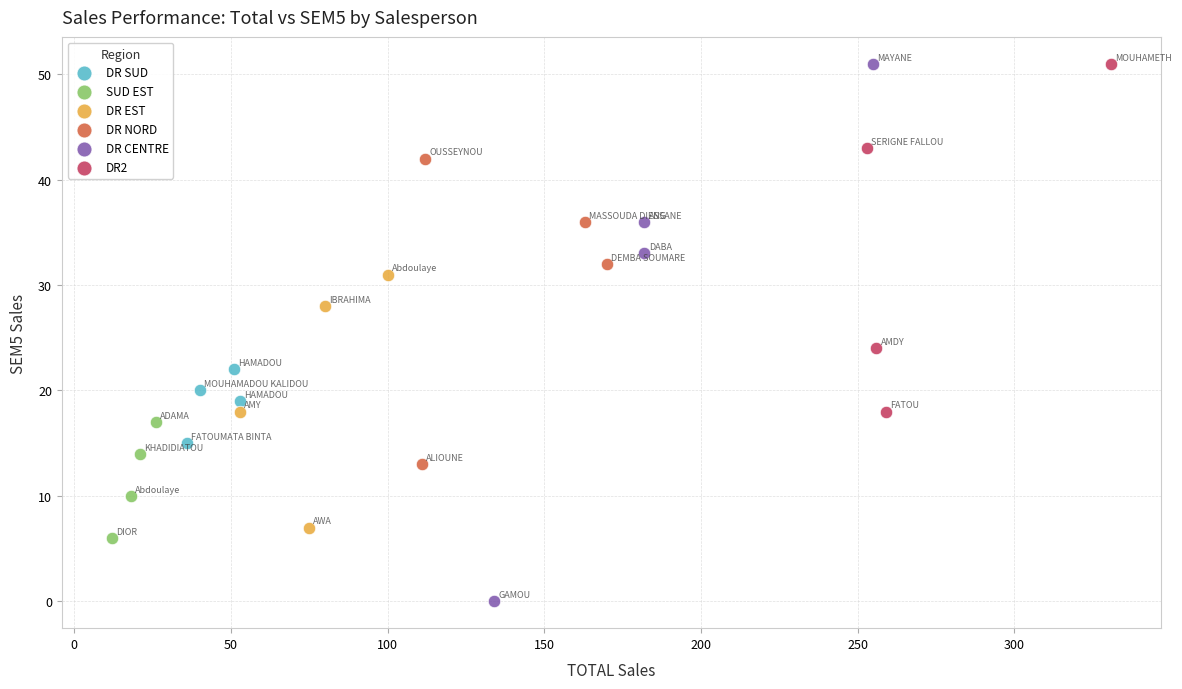

What are all the series names shown in the legend?

DR SUD, SUD EST, DR EST, DR NORD, DR CENTRE, DR2